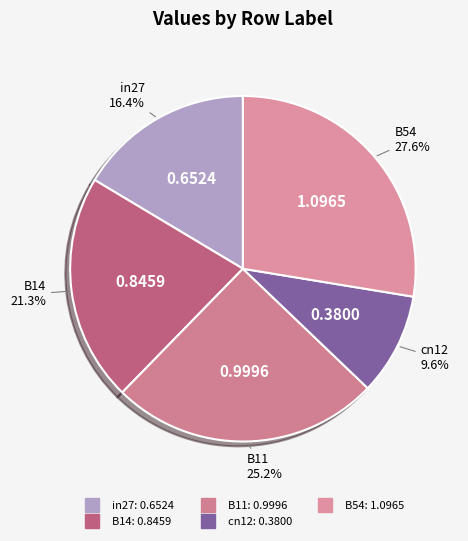

To the nearest percent, what is the average slice percentage?

20%